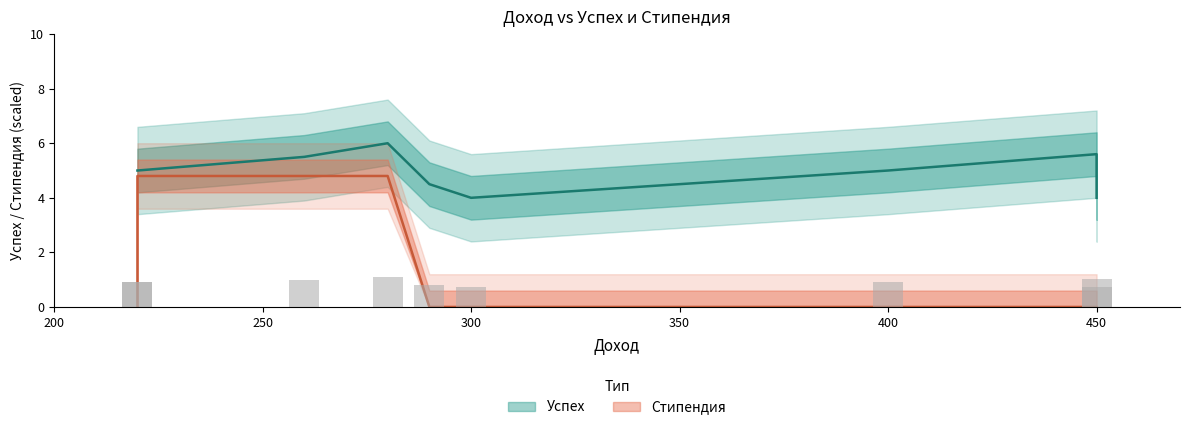

At how many categories does at least one series exceed 0?

9